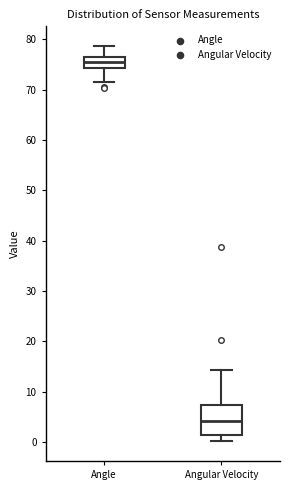

Which box is the tallest, from its lower edge to its upper edge?

Angular Velocity